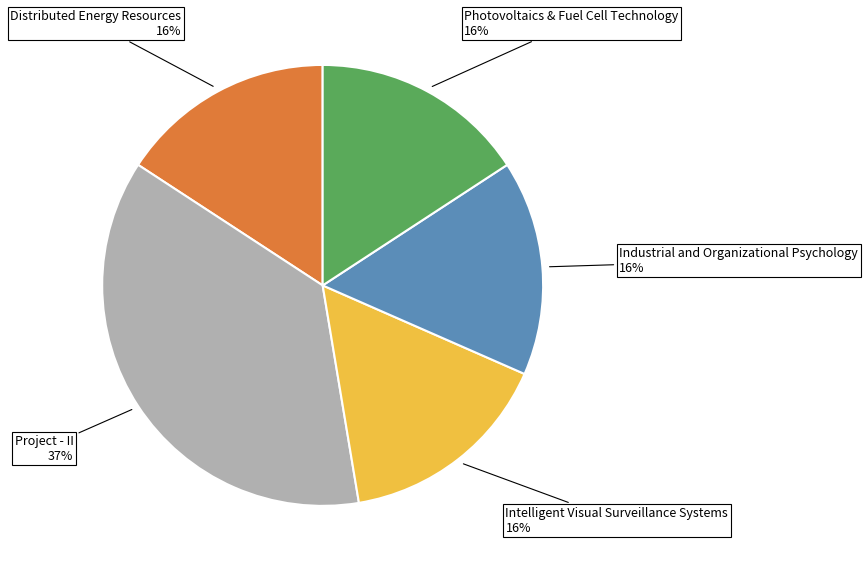

To the nearest percent, what is the average slice percentage?

20%